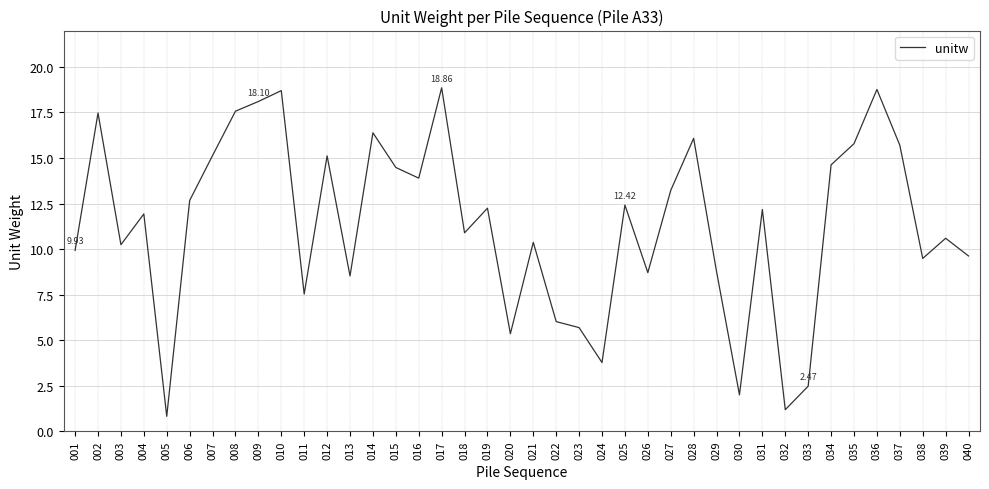

What is the change in value from 009 to 023?

-12.4